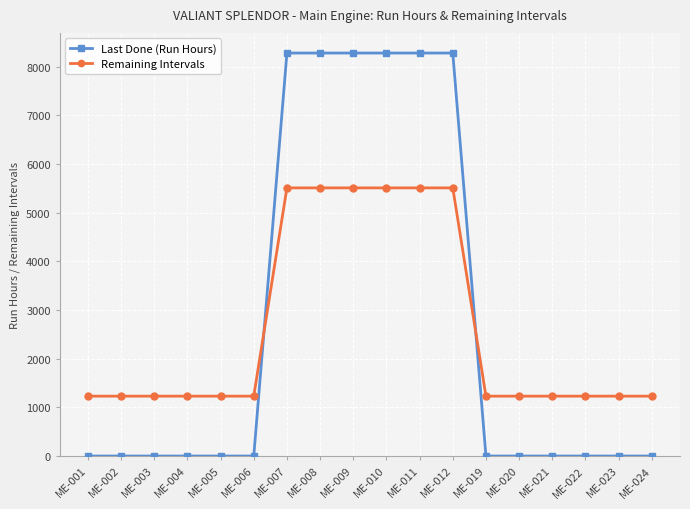

Is it true that Remaining Intervals equals 1230 at ME-003?

True